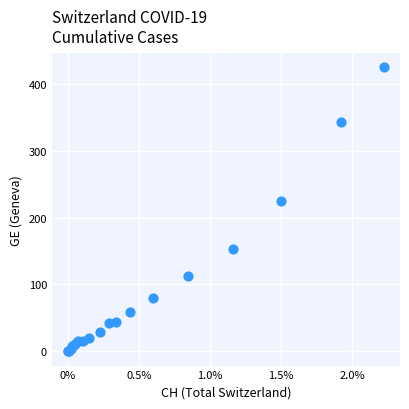

What Y value in the scatter plot is closest to 212?

224